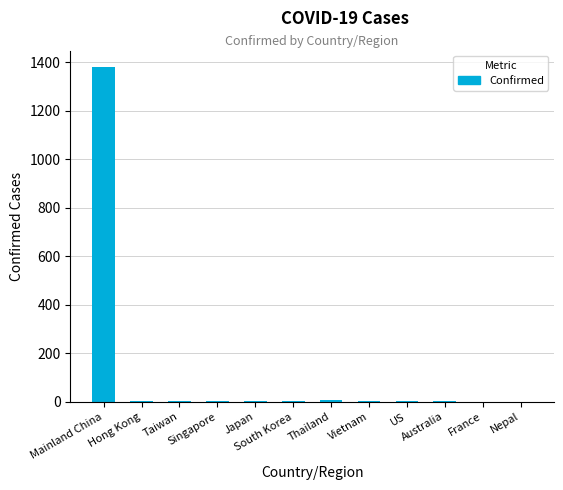

Which label corresponds to the largest value in the chart?

Mainland China